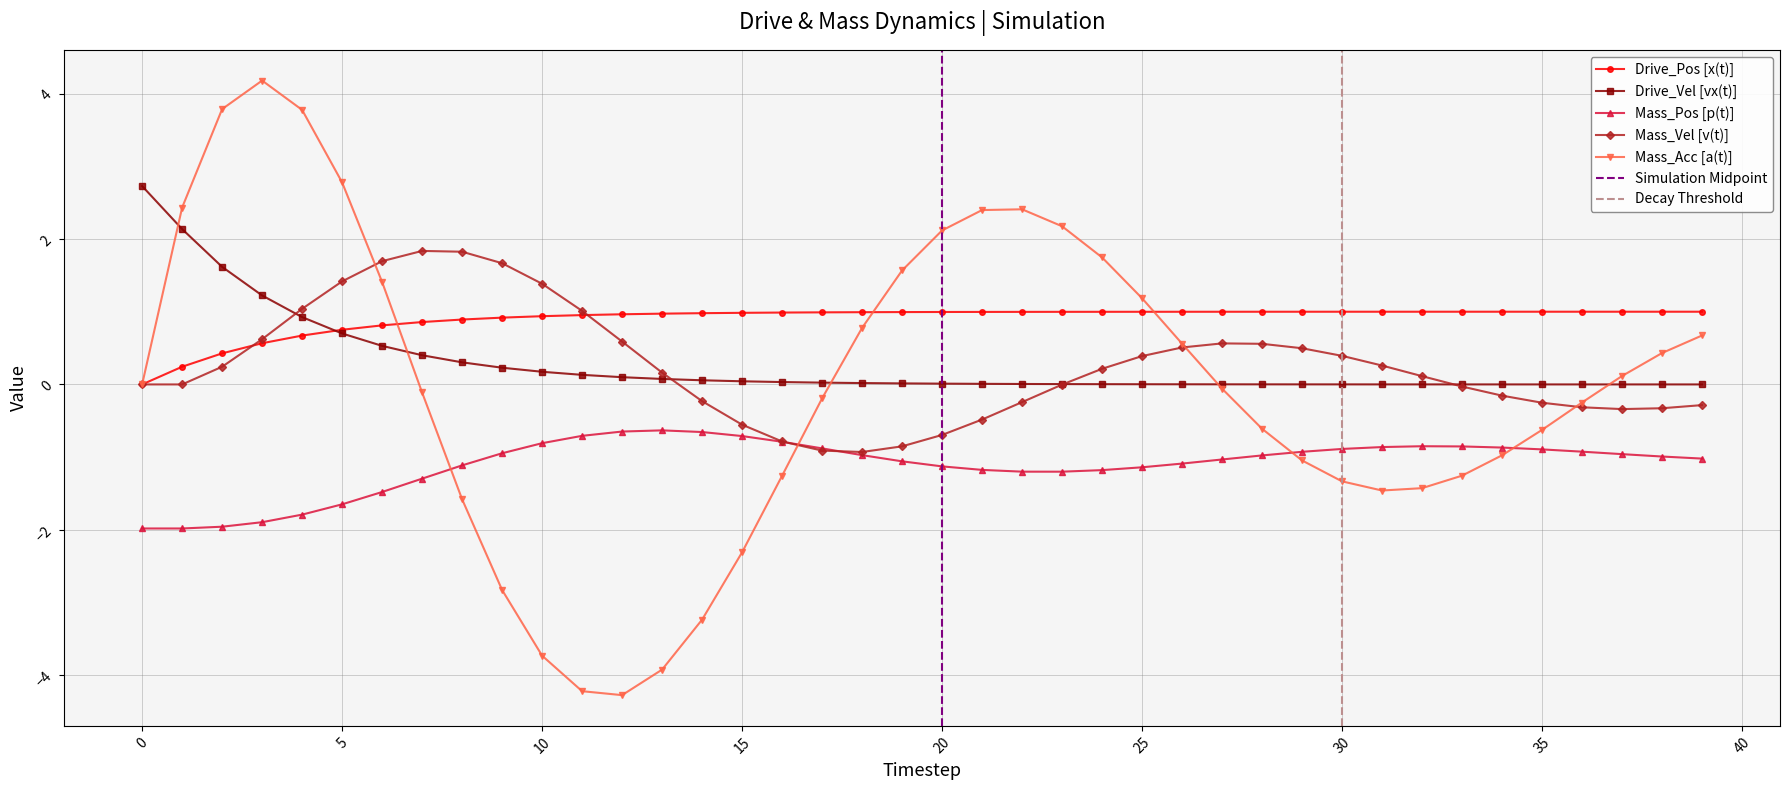

What is the difference between the highest and lowest values at 31?

2.5